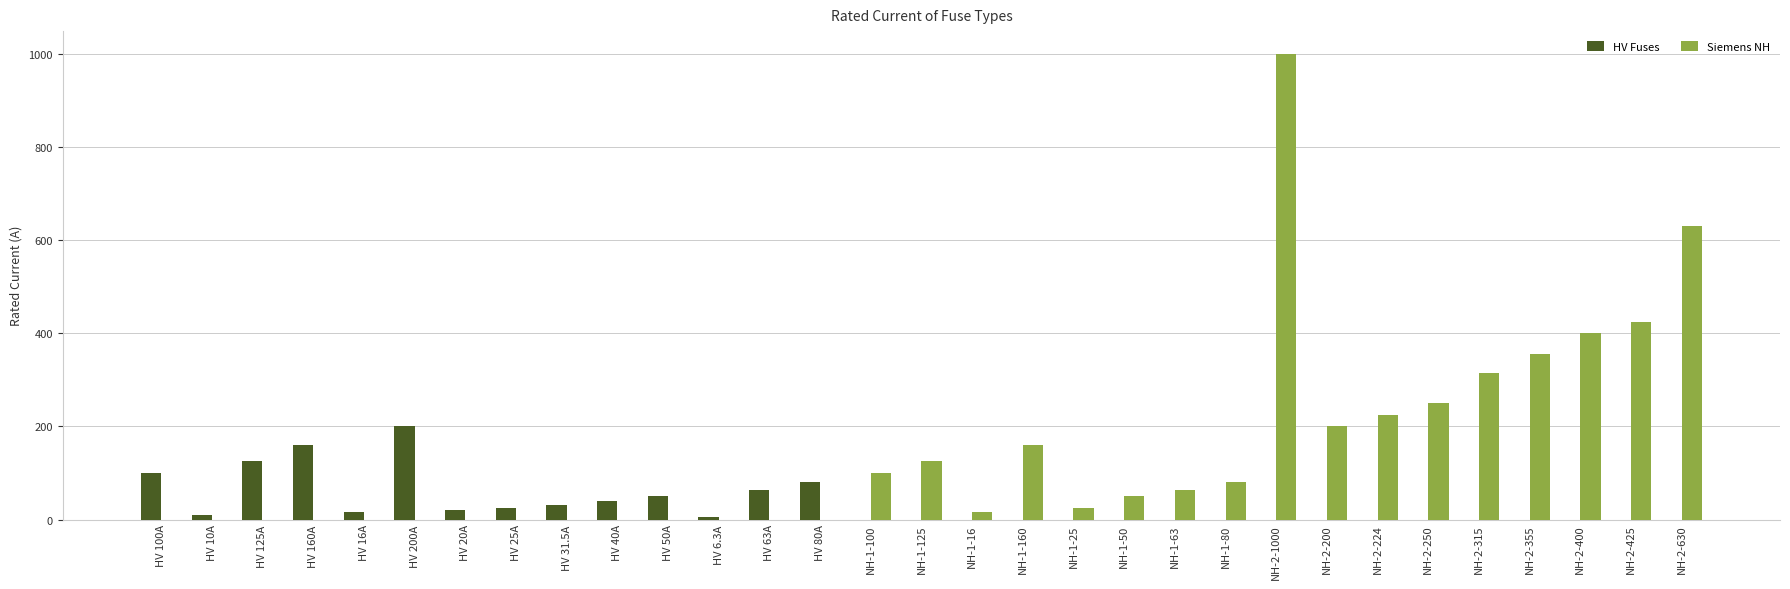

The Siemens NH series shows 0.0 at HV 63A. True or false?

True